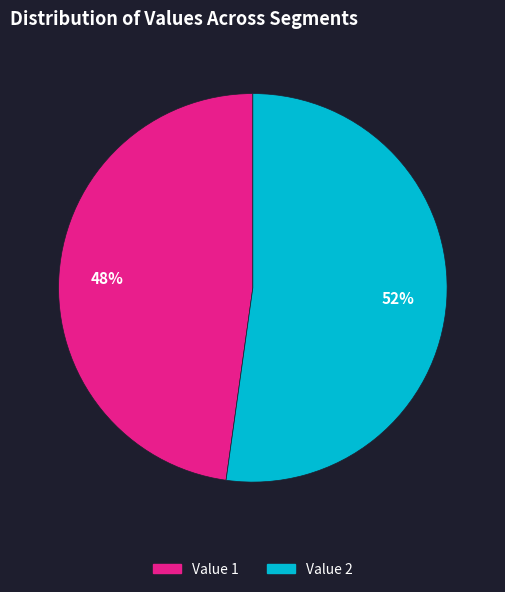

True or false: Value 1 accounts for 36% of the total.

False